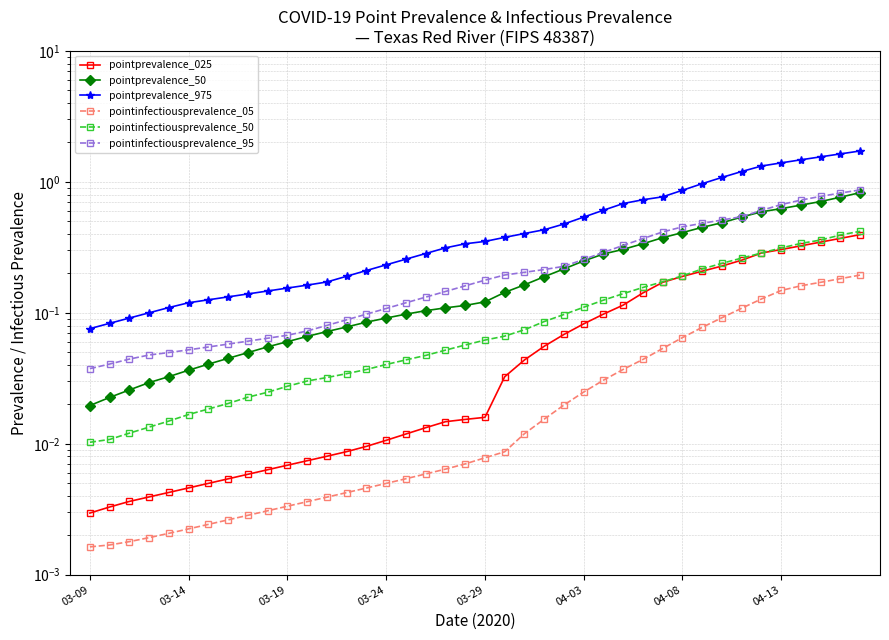

At which label is pointprevalence_975 closest to 0?

03-09